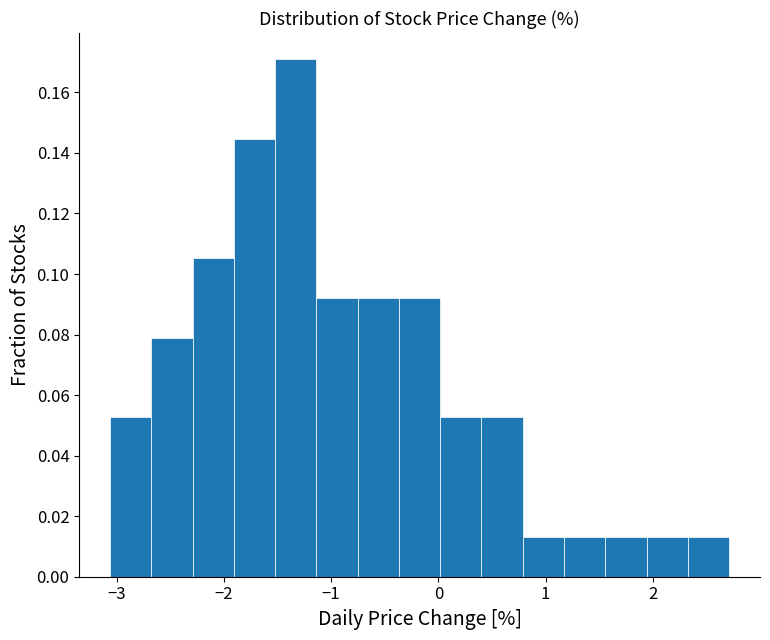

Around what value on the x-axis is the tallest bar? Give the approximate position of its centre, as read against the axis.

-1.3